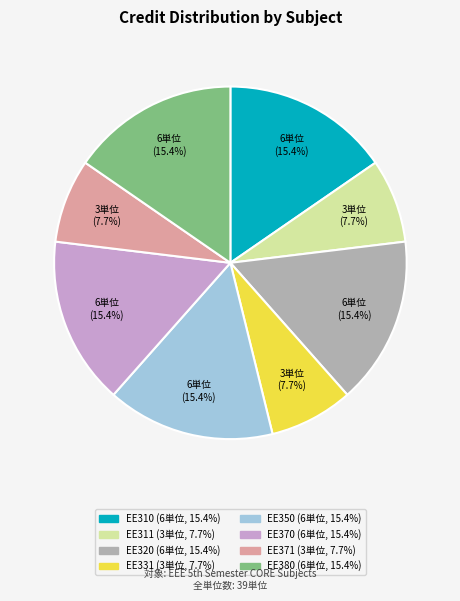

Does any single category account for the majority?

No